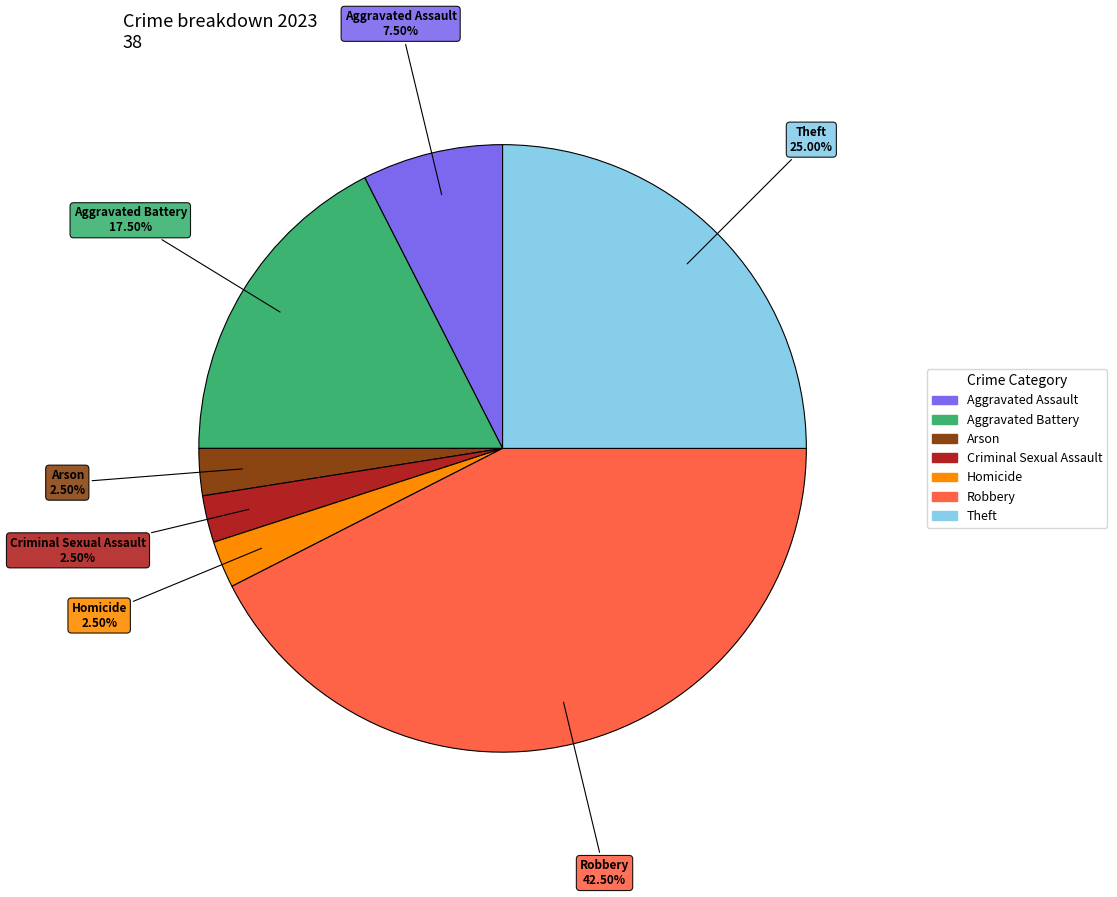

How many segments does this pie chart have?

7